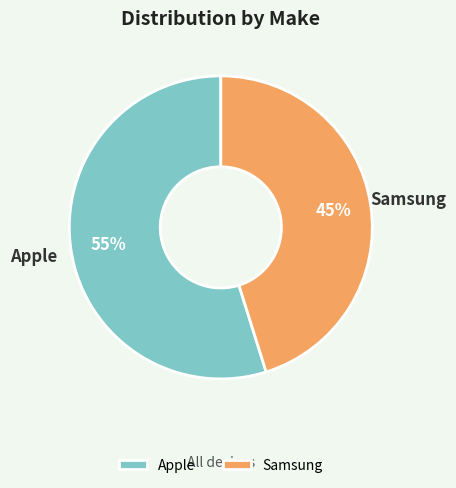

Rank the categories by value from lowest to highest.

Samsung, Apple